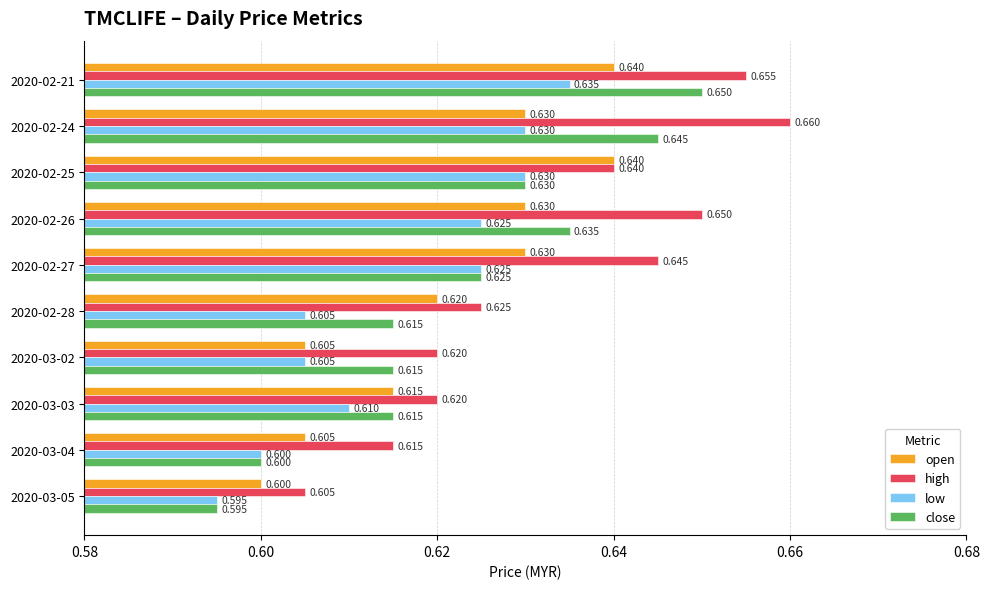

What is the average value of the close series?

0.6